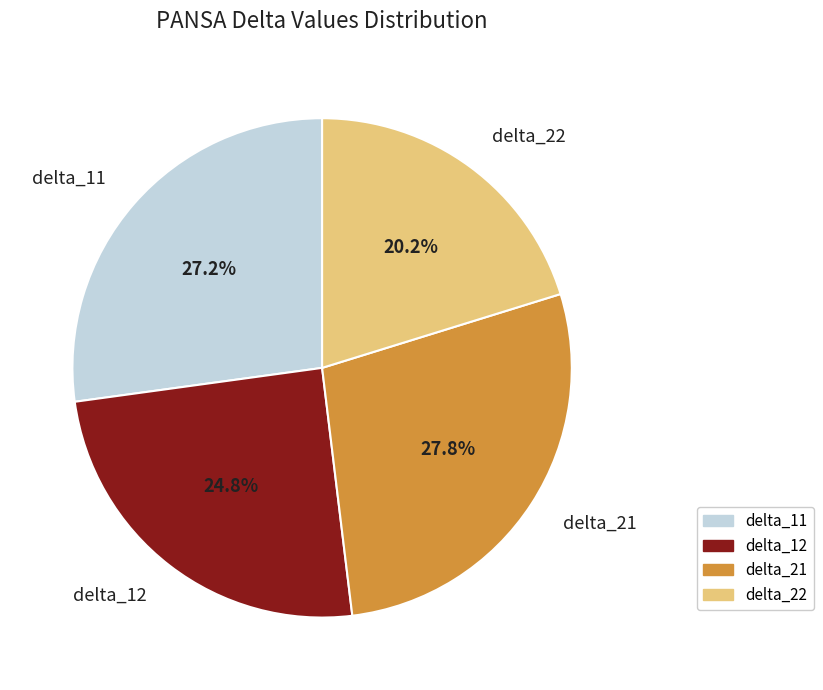

To the nearest percent, what percentage of the pie is delta_12?

25%